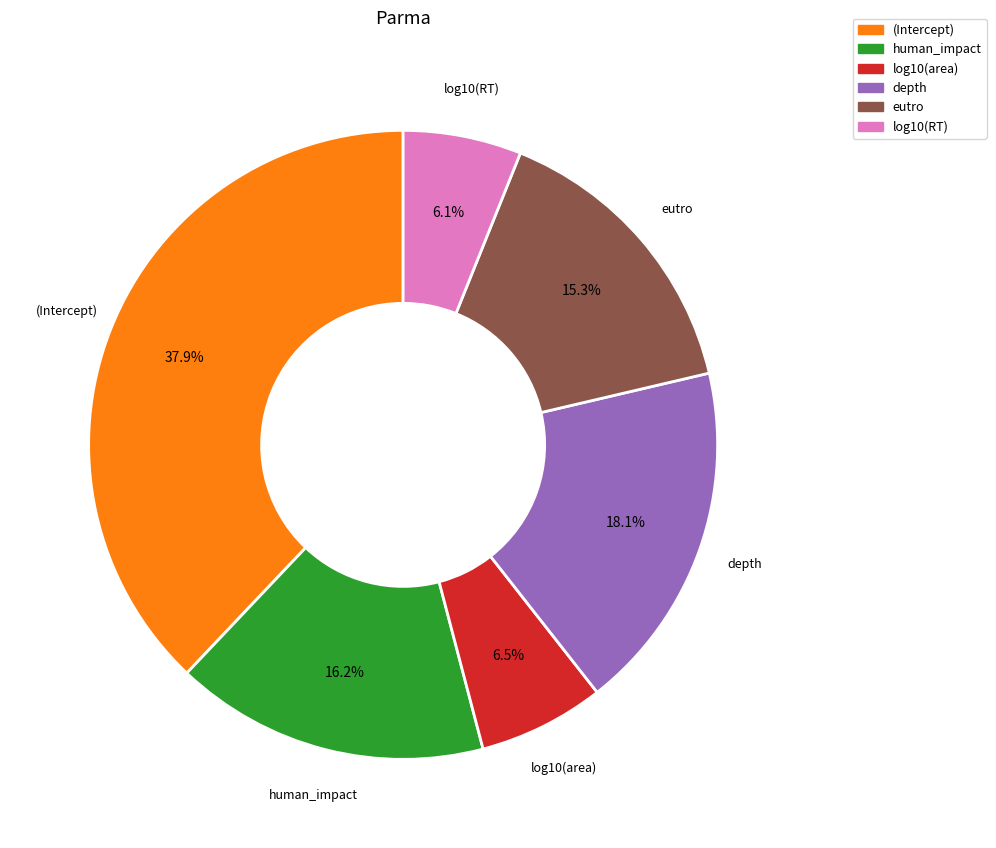

Between depth and (Intercept), which is larger?

(Intercept)